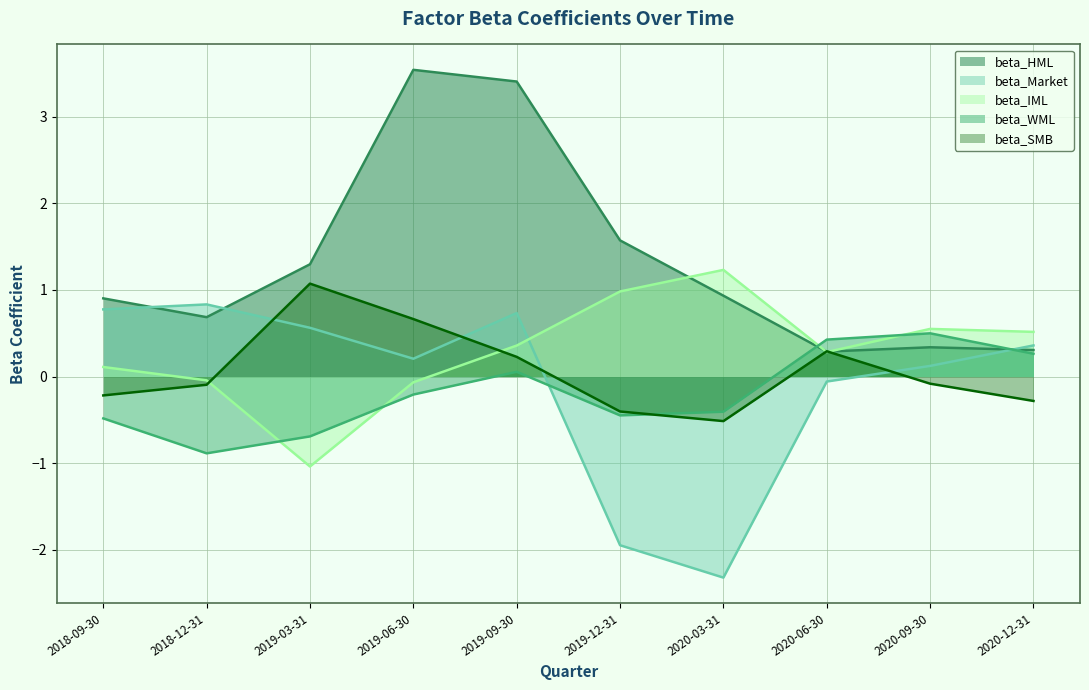

Where does the beta_SMB series first go above 0?

2019-03-31